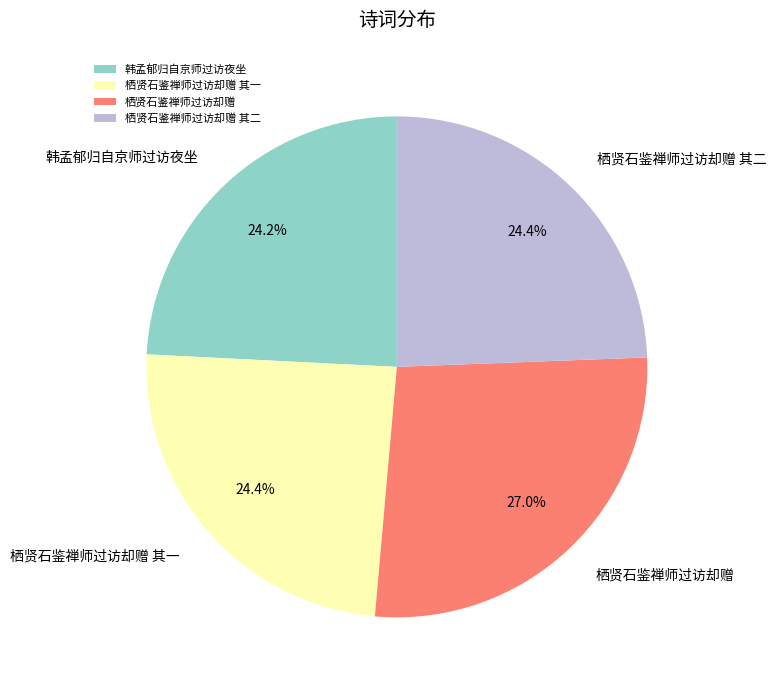

Is it true that 栖贤石鉴禅师过访却赠 is 17% of the pie?

False